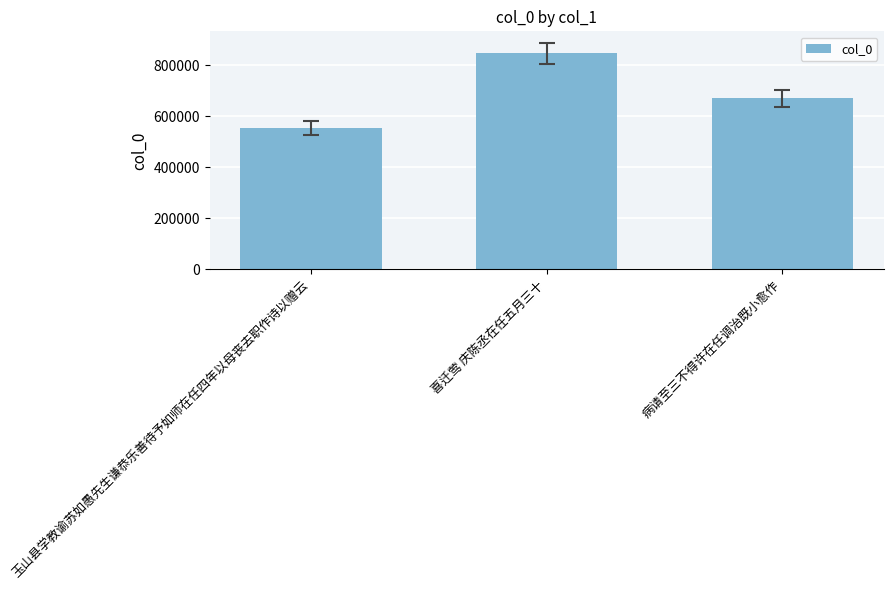

List the labels in order of value, smallest first.

玉山县学教谕苏如愚先生谦恭乐善待予如师在任四年以母丧去职作诗以赠云, 病请至三不得许在任调治既小愈作, 喜迁莺 庆陈丞在任五月三十